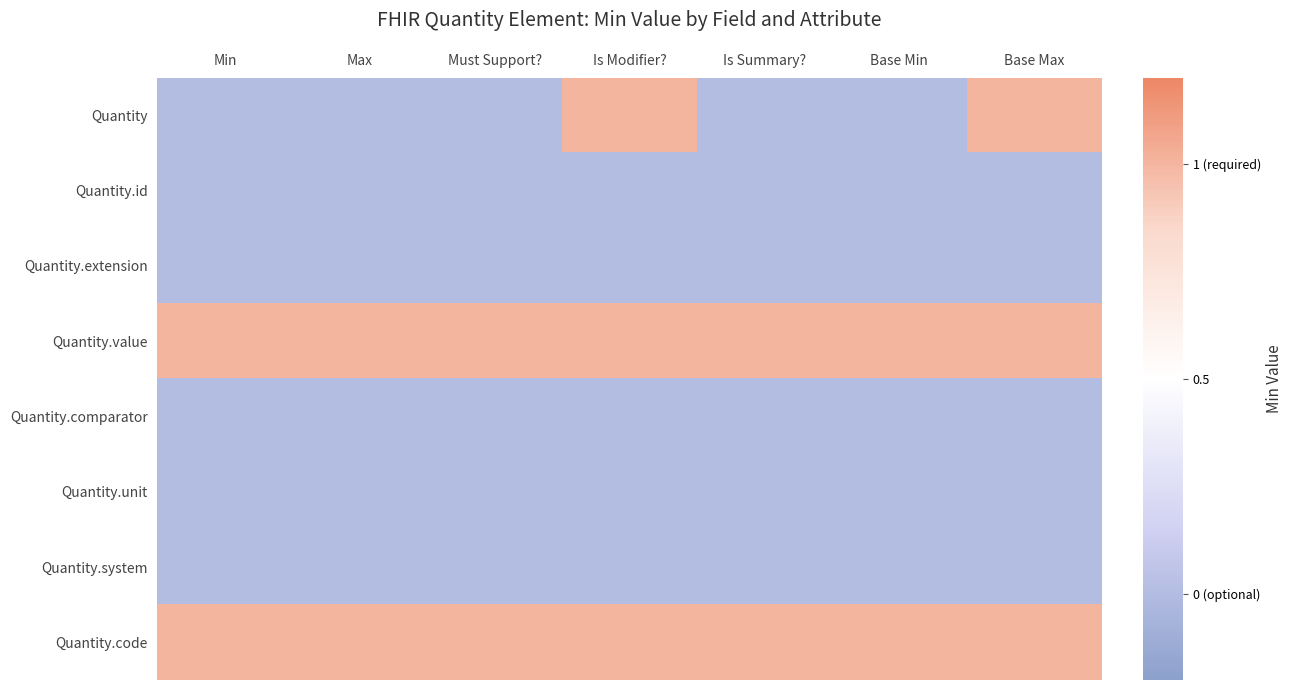

Reading right to left, transcribe all the data shown in this chart.

Quantity: Base Max=1	Base Min=0	Is Summary?=0	Is Modifier?=1	Must Support?=0	Max=0	Min=0
Quantity.id: Base Max=0	Base Min=0	Is Summary?=0	Is Modifier?=0	Must Support?=0	Max=0	Min=0
Quantity.extension: Base Max=0	Base Min=0	Is Summary?=0	Is Modifier?=0	Must Support?=0	Max=0	Min=0
Quantity.value: Base Max=1	Base Min=1	Is Summary?=1	Is Modifier?=1	Must Support?=1	Max=1	Min=1
Quantity.comparator: Base Max=0	Base Min=0	Is Summary?=0	Is Modifier?=0	Must Support?=0	Max=0	Min=0
Quantity.unit: Base Max=0	Base Min=0	Is Summary?=0	Is Modifier?=0	Must Support?=0	Max=0	Min=0
Quantity.system: Base Max=0	Base Min=0	Is Summary?=0	Is Modifier?=0	Must Support?=0	Max=0	Min=0
Quantity.code: Base Max=1	Base Min=1	Is Summary?=1	Is Modifier?=1	Must Support?=1	Max=1	Min=1